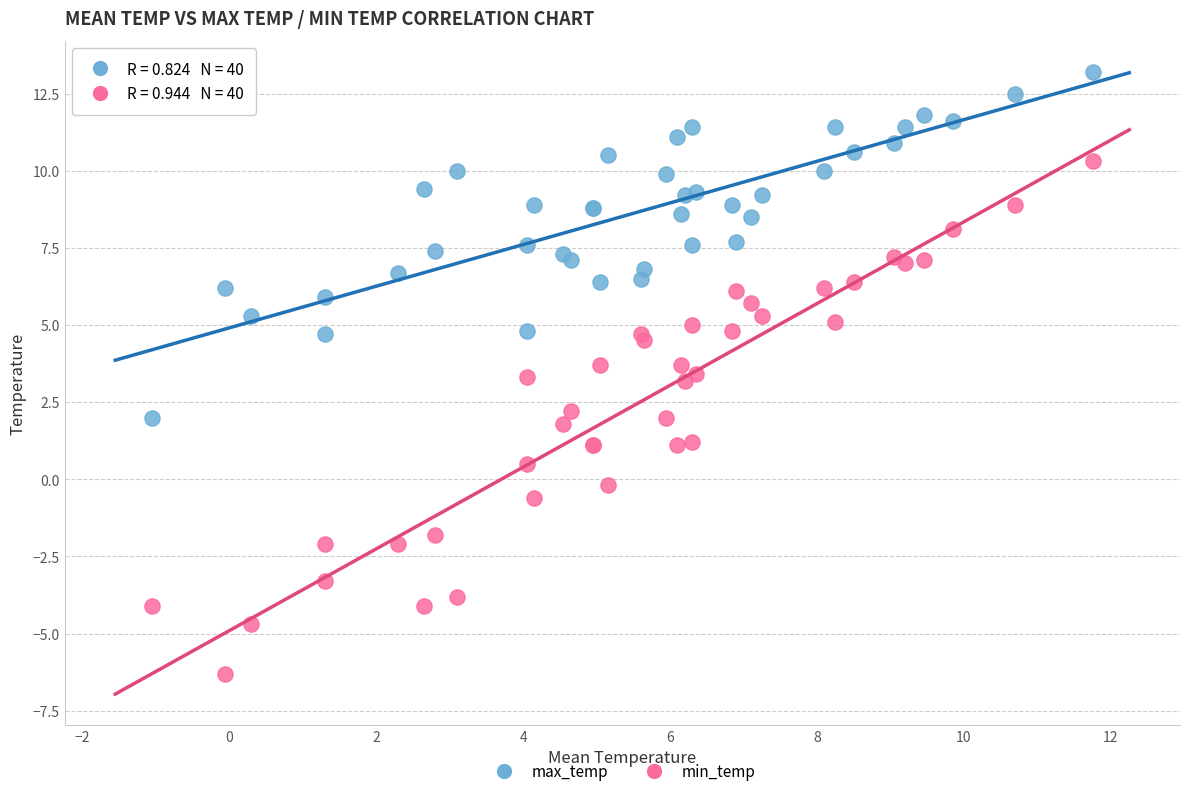

Which series reaches the maximum Y coordinate?

max_temp